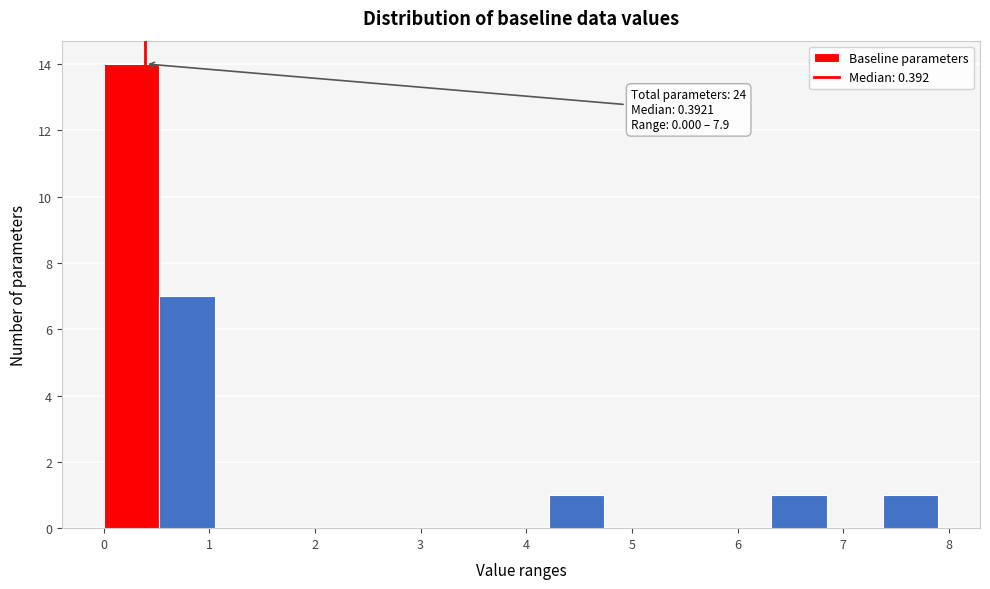

Over which range of the x-axis is the bar tallest?

0.0 to 0.5